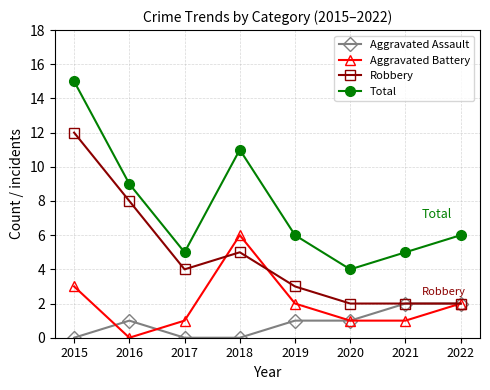

Where is the first local minimum for Total?

2017